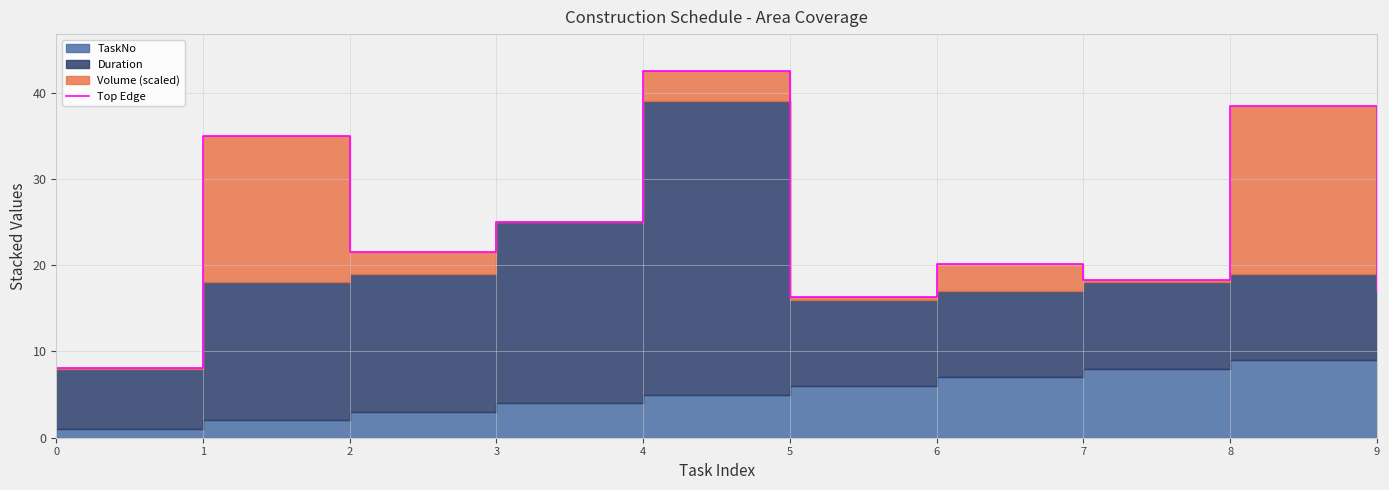

Is it true that the value at 9 is 4.3?

False